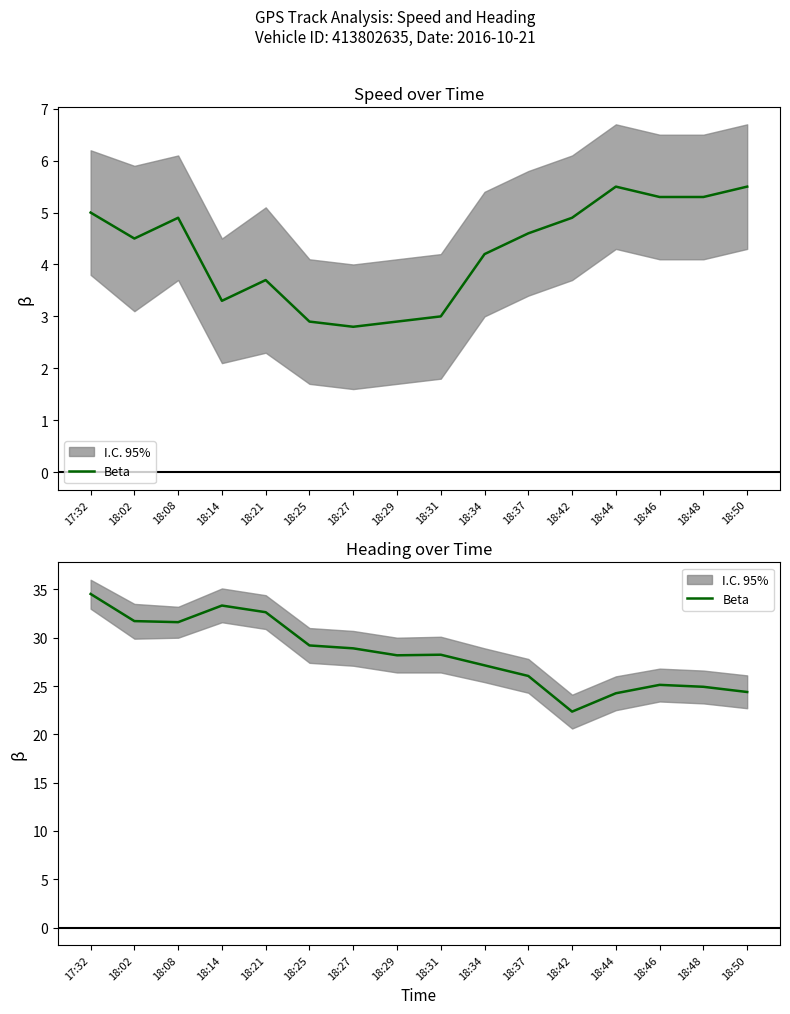

At which category does the chart reach its minimum across all series?

18:42